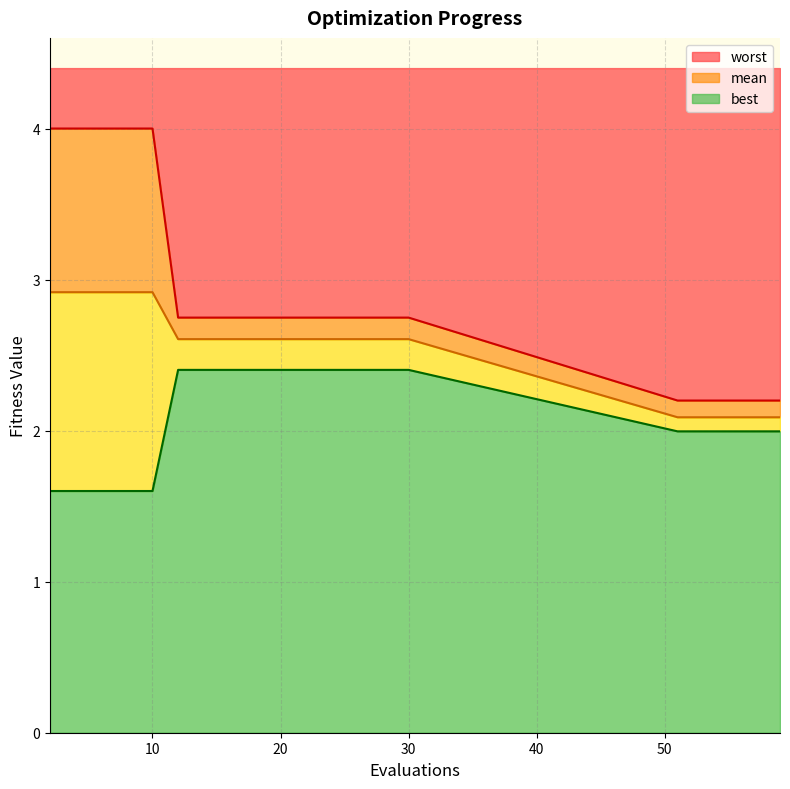

Is the value of best at 11 greater than the value of worst at 30?

No